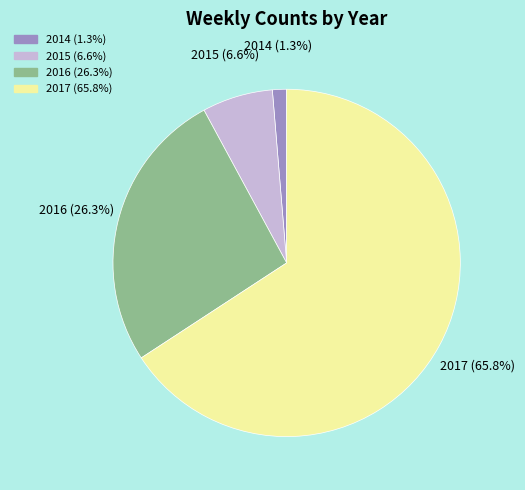

To the nearest percent, what is the difference between the largest and smallest slice percentages?

64%